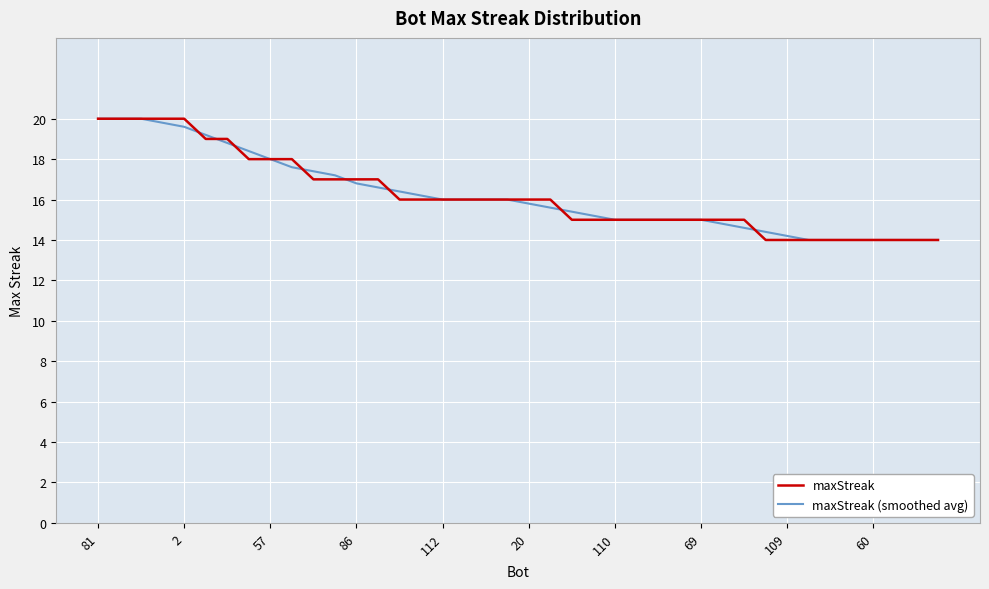

What is the maximum value shown in the chart?

20.0